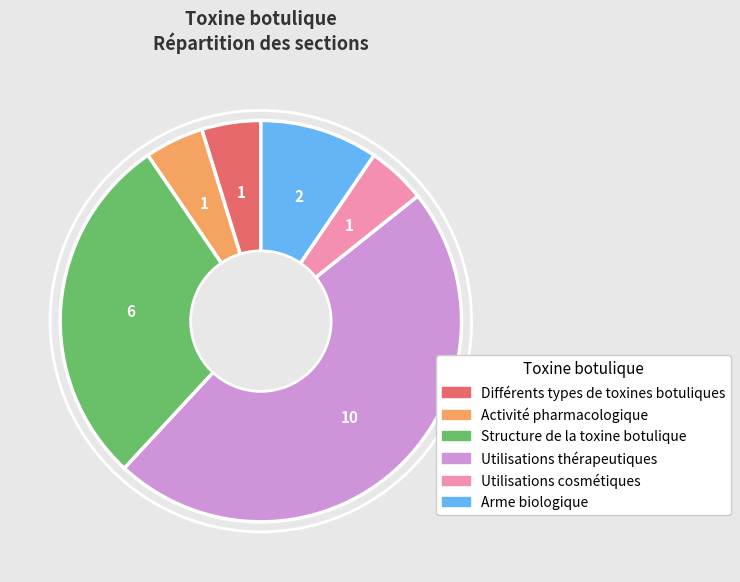

Is there a majority slice in this chart?

No